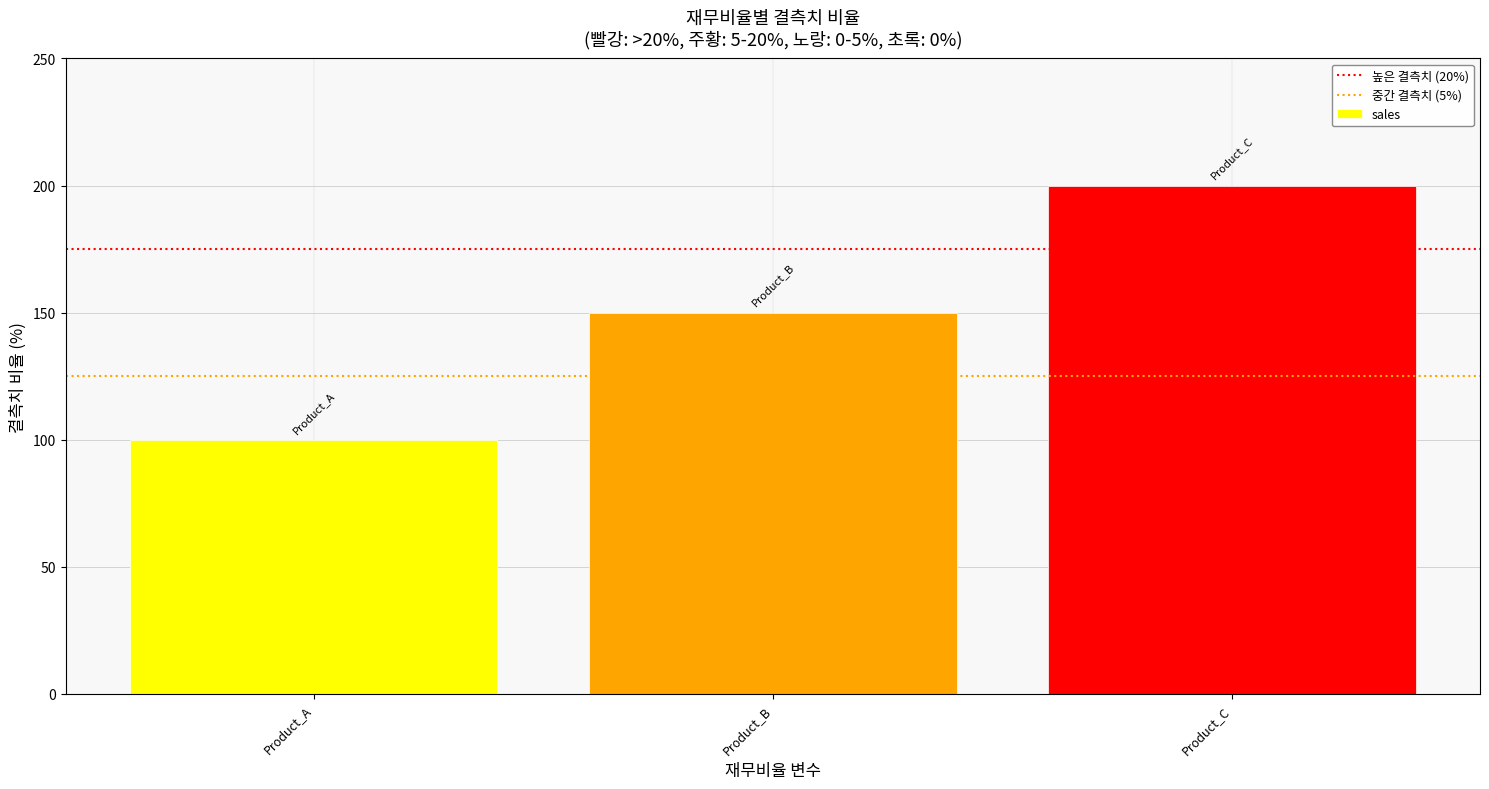

Which has a higher value, Product_B or Product_A?

Product_B